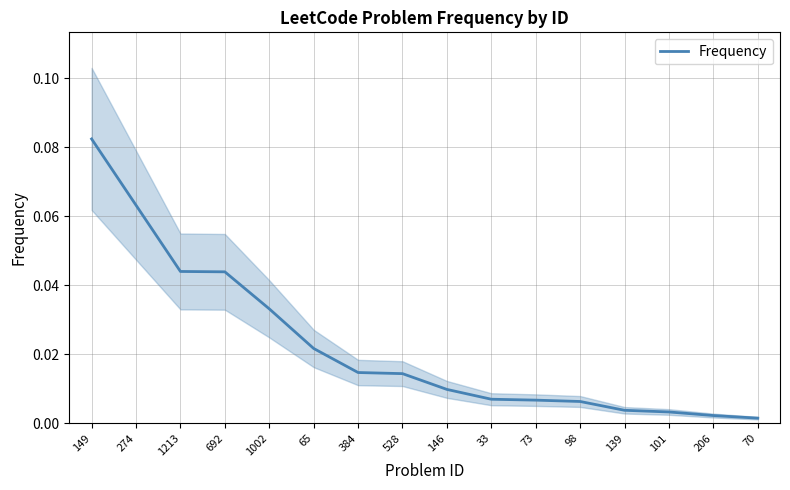

What is the sum of the values at 139 and 274?

0.1